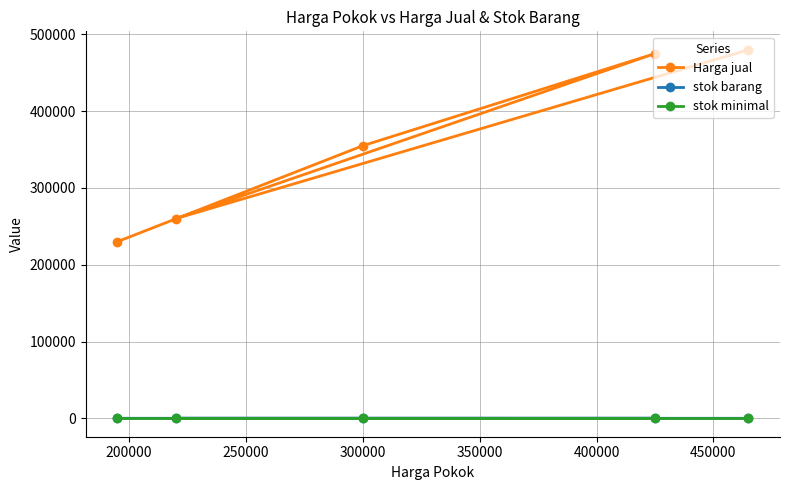

What is the greatest value displayed?

480000